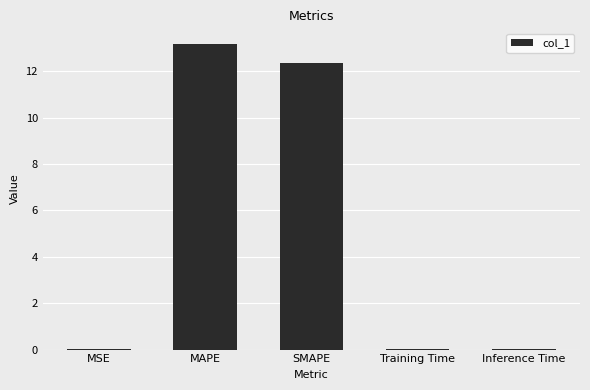

What is the sum of the values at MAPE and SMAPE?

25.6